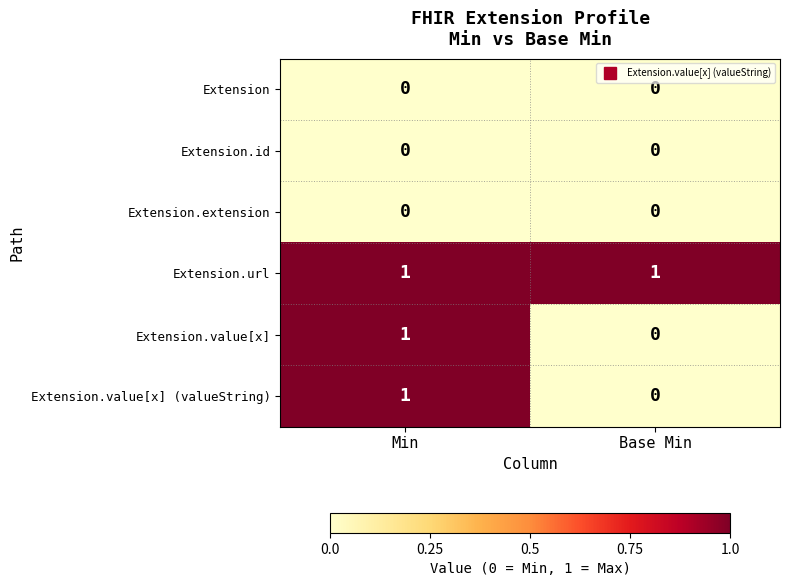

Reading right to left, list all the values displayed in this chart.

Extension: 0	0
Extension.id: 0	0
Extension.extension: 0	0
Extension.url: 1	1
Extension.value[x]: 0	1
Extension.value[x] (valueString): 0	1